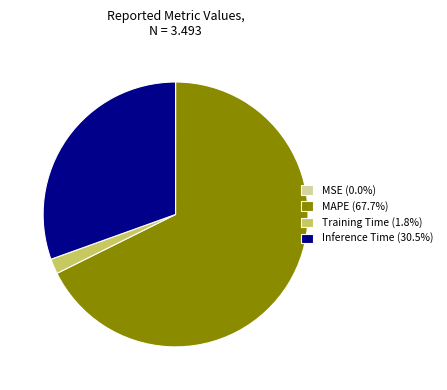

Is MAPE (67.7%) the majority of the pie?

Yes